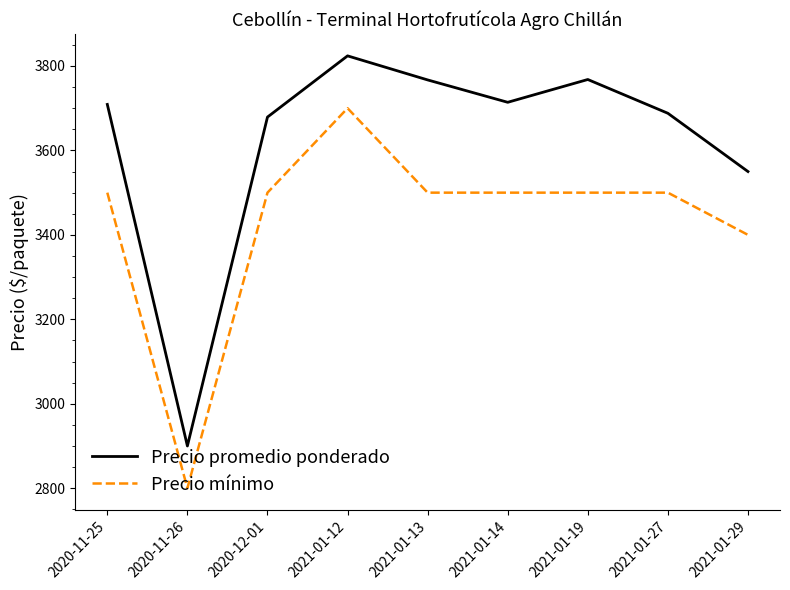

Is it true that Precio mínimo equals 1324 at 2021-01-14?

False